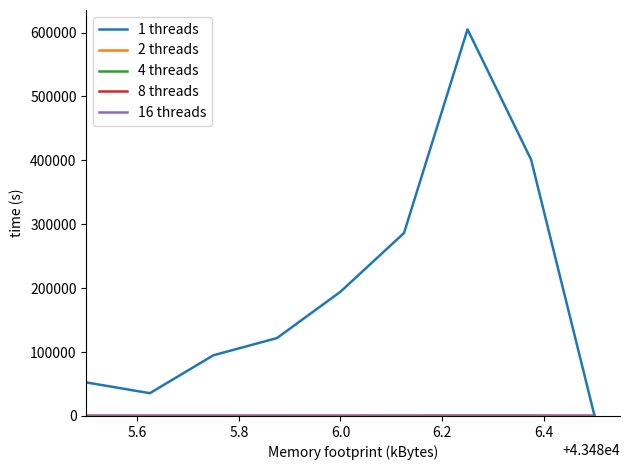

Which series has the largest total across all categories?

1 threads